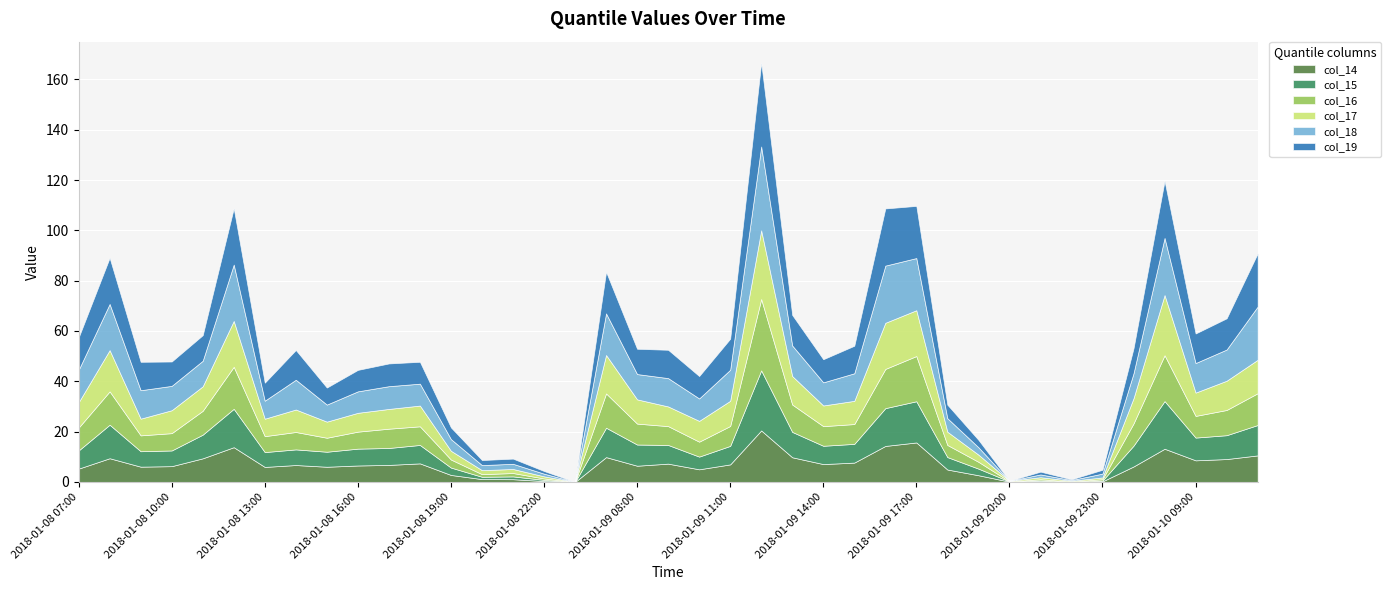

True or false: col_15 has a value of 0.5 at 2018-01-08 20:00.

False